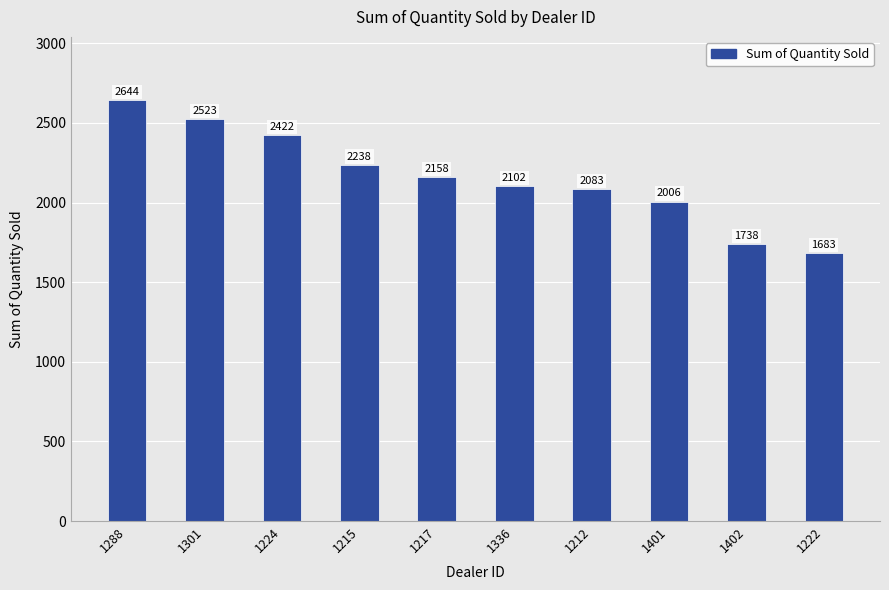

List the labels in order of value, largest first.

1288, 1301, 1224, 1215, 1217, 1336, 1212, 1401, 1402, 1222